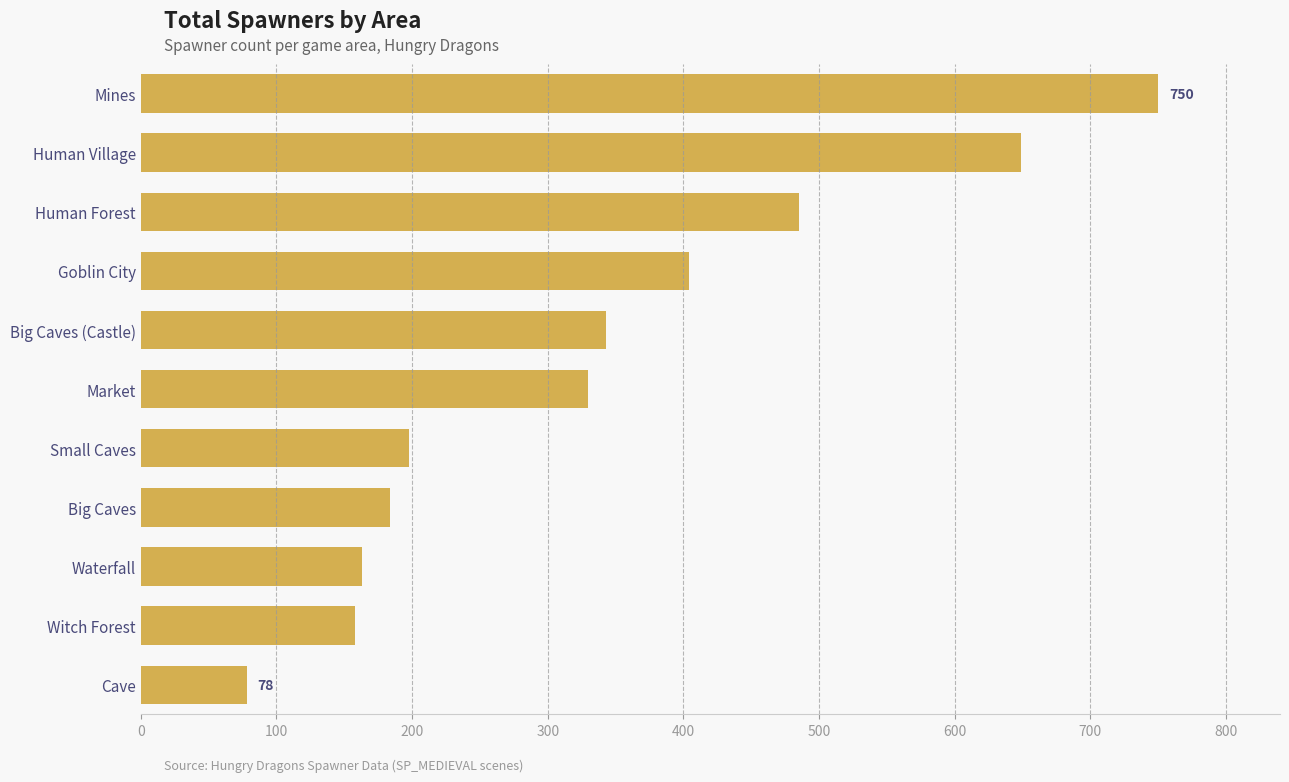

What is the ratio of the value at Goblin City to the value at Witch Forest?

2.6